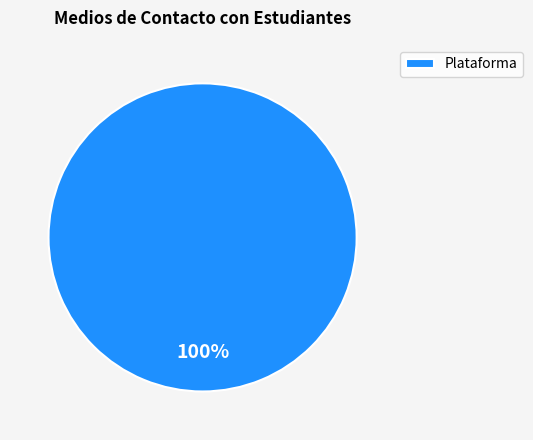

Which category accounts for the majority?

Plataforma